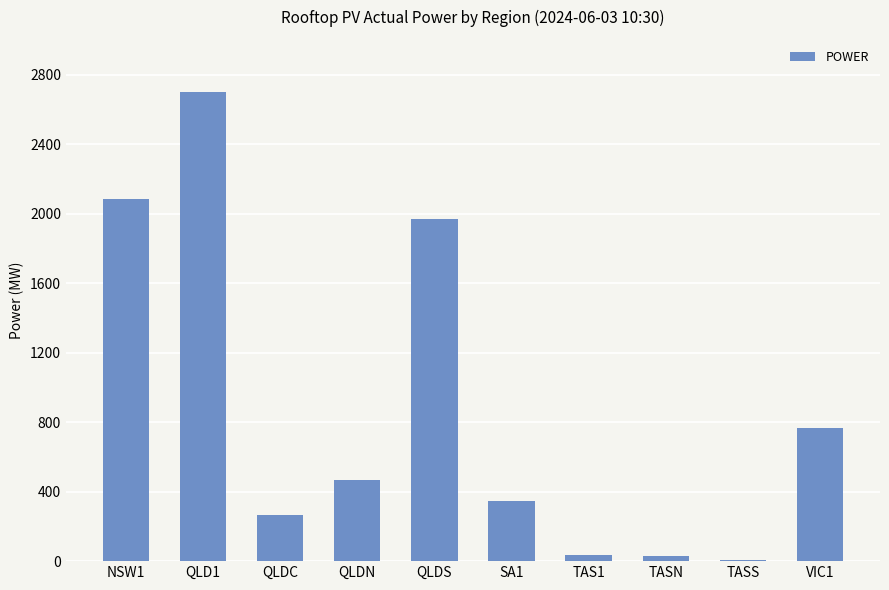

Which has a higher value, QLD1 or QLDC?

QLD1